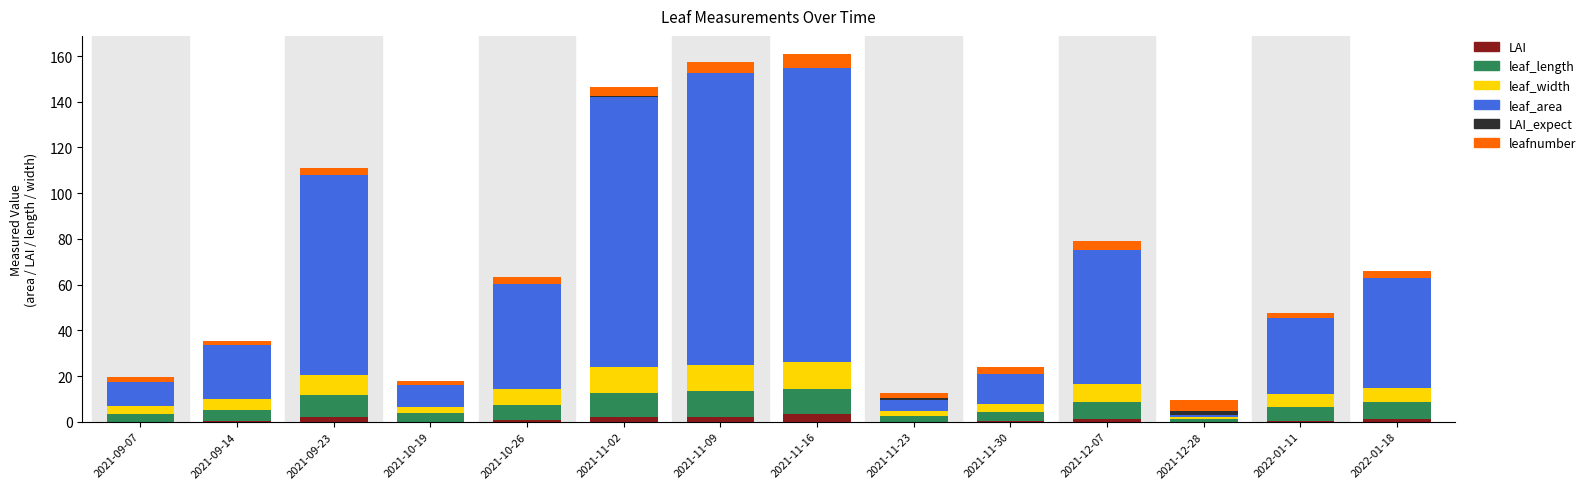

Does the chart contain stacked bars?

Yes